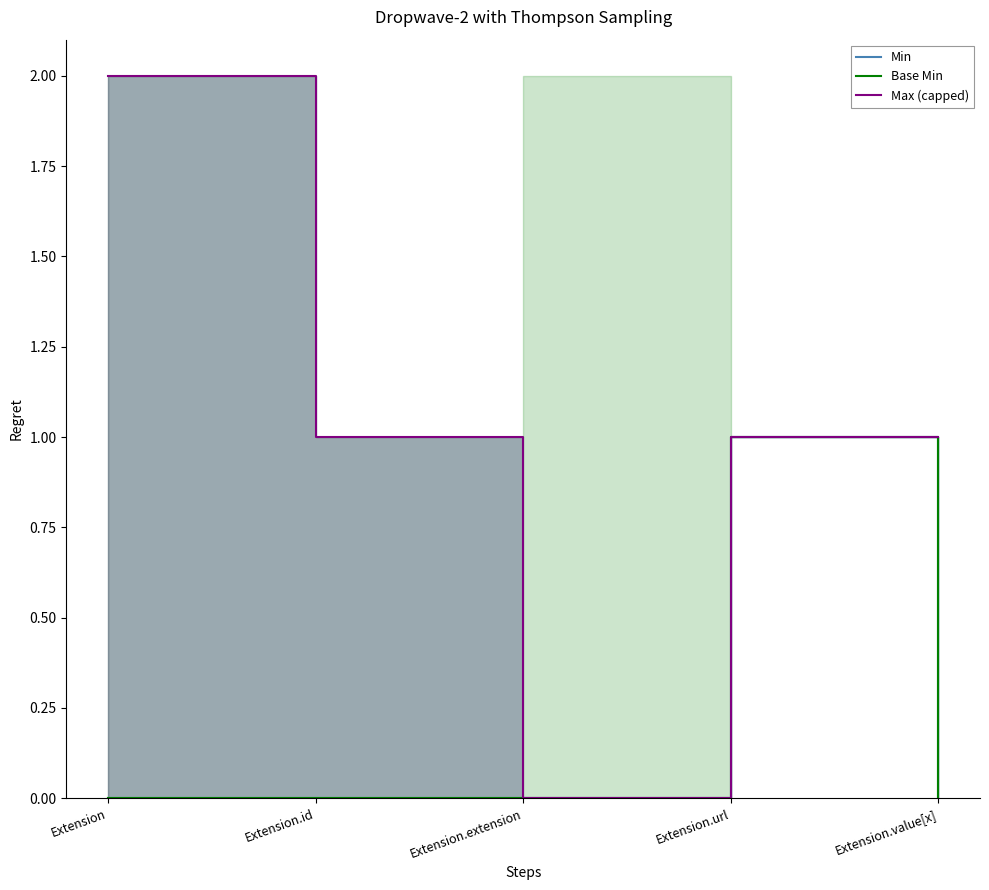

True or false: Min and Base Min cross at least once.

False